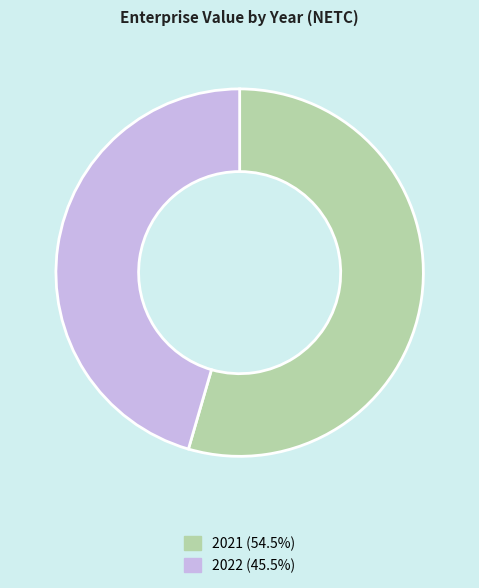

How many slices are in this pie chart?

2